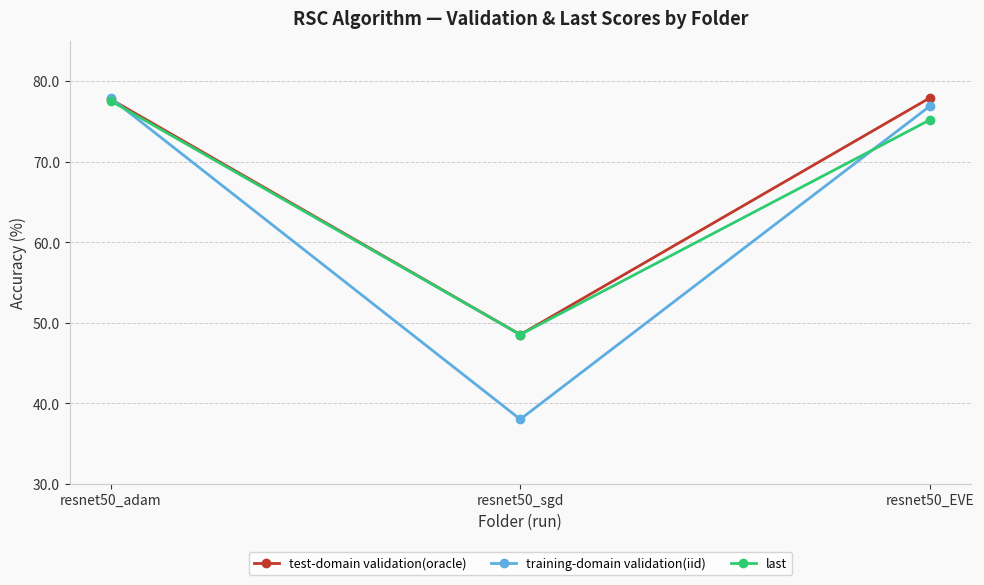

The value of training-domain validation(iid) at resnet50_sgd is 12.8. True or false?

False